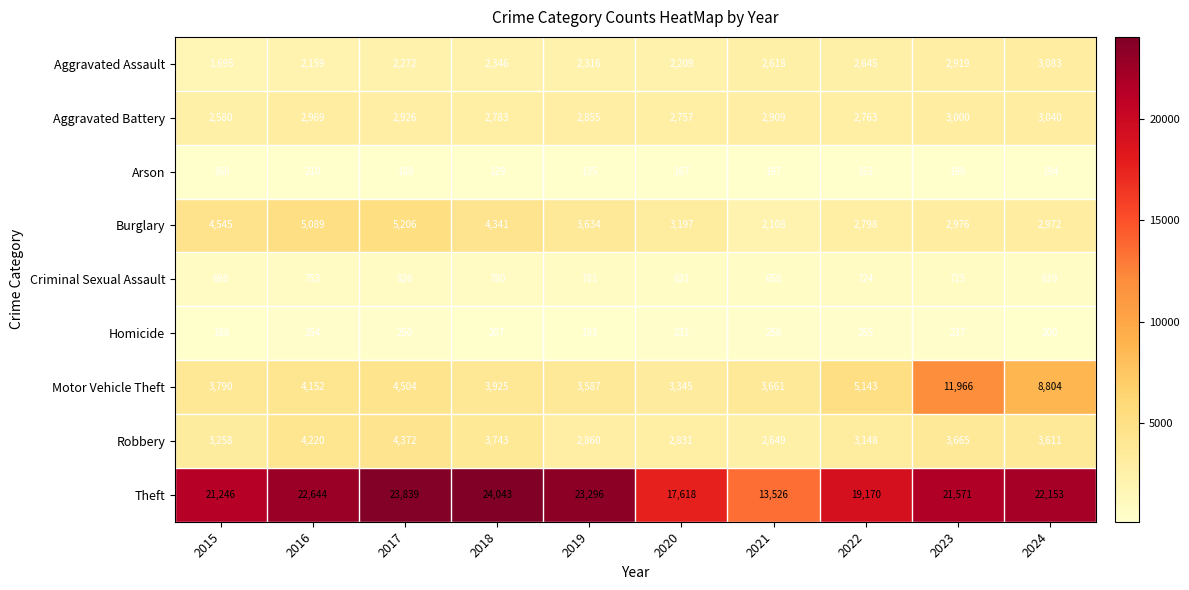

Read the Homicide value at 2017, to the nearest 5.

250